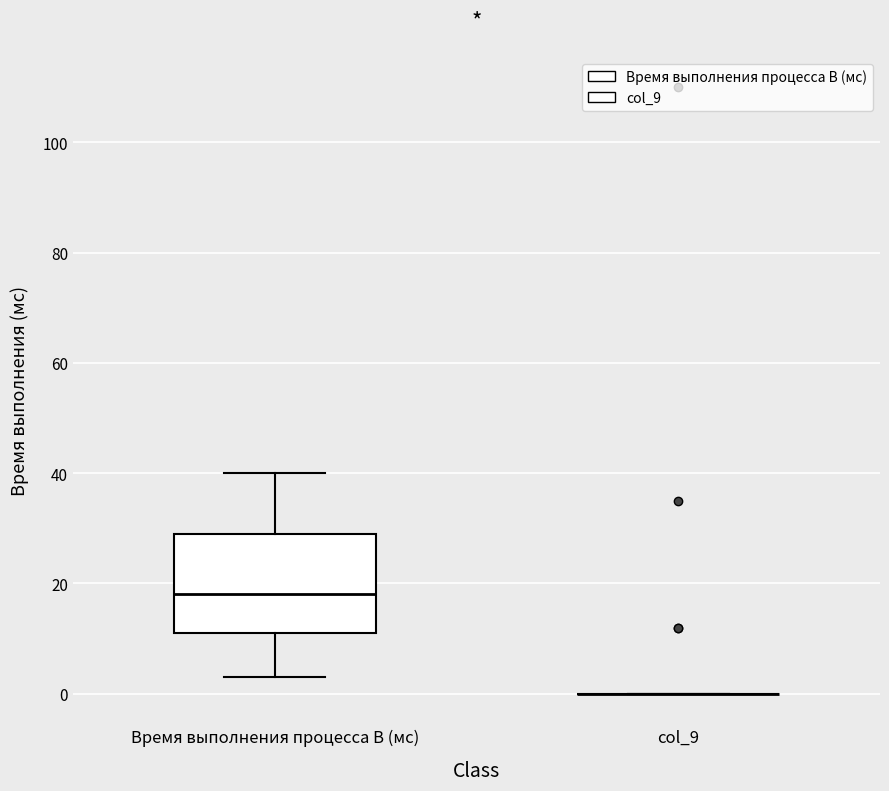

Which box is the tallest, from its lower edge to its upper edge?

Время выполнения процесса B (мс)